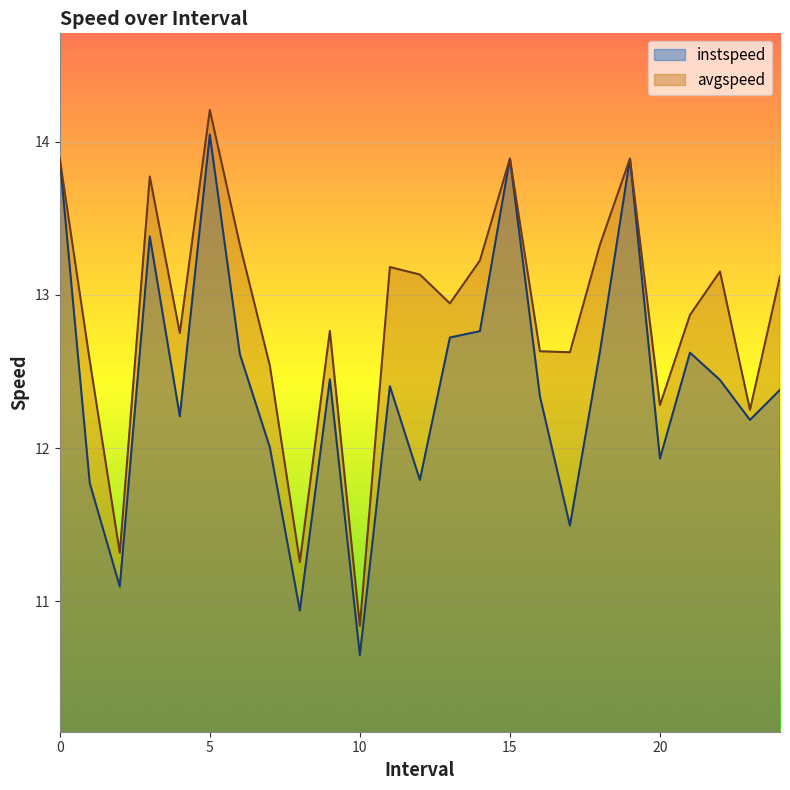

Rank the categories by instspeed value from highest to lowest.

5.0, 0, 15, 19, 3.0, 14.0, 13.0, 18.0, 21.0, 6.0, 9.0, 22.0, 11.0, 24.0, 16.0, 4.0, 23.0, 7.0, 20.0, 12.0, 1.0, 17.0, 2.0, 8.0, 10.0